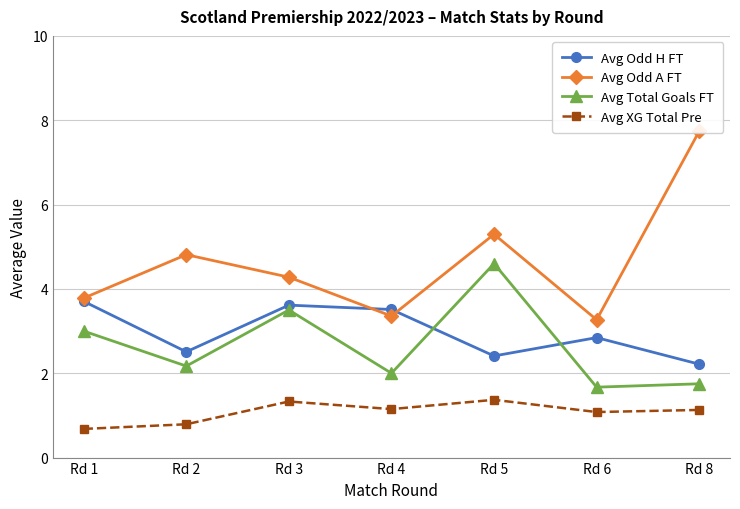

What is the value of the Avg Odd H FT point at the 3rd from the left?

3.6